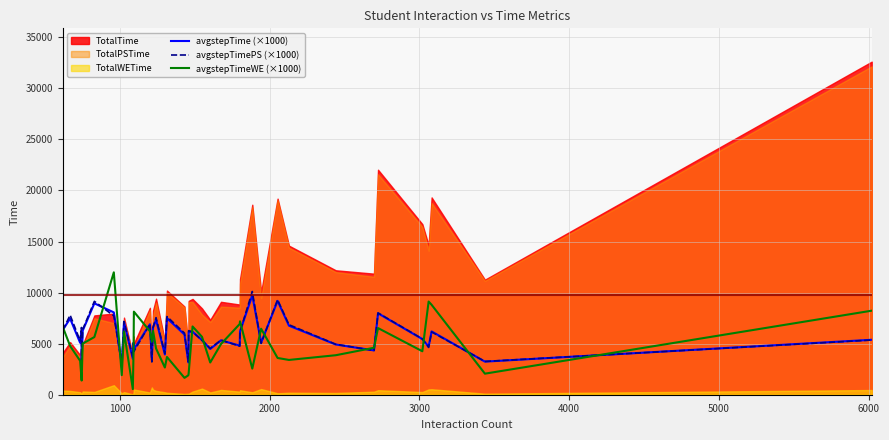

What is the highest value of the avgstepTime (×1000) series?

9734.2